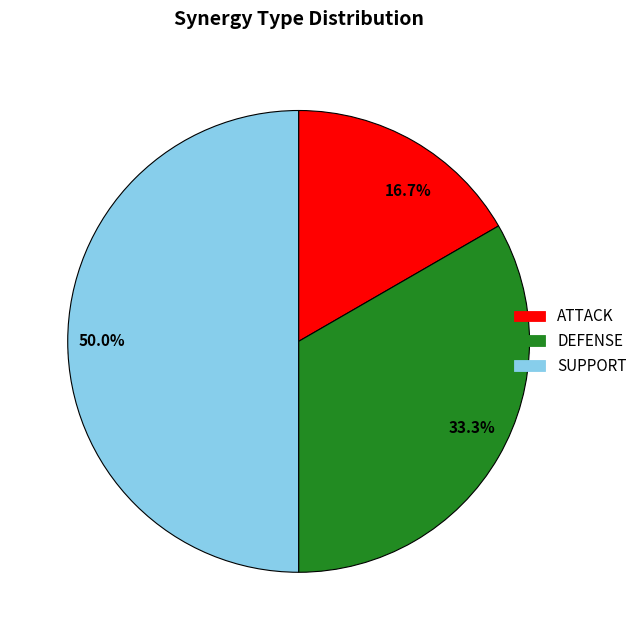

To the nearest percent, what portion does DEFENSE represent?

33%